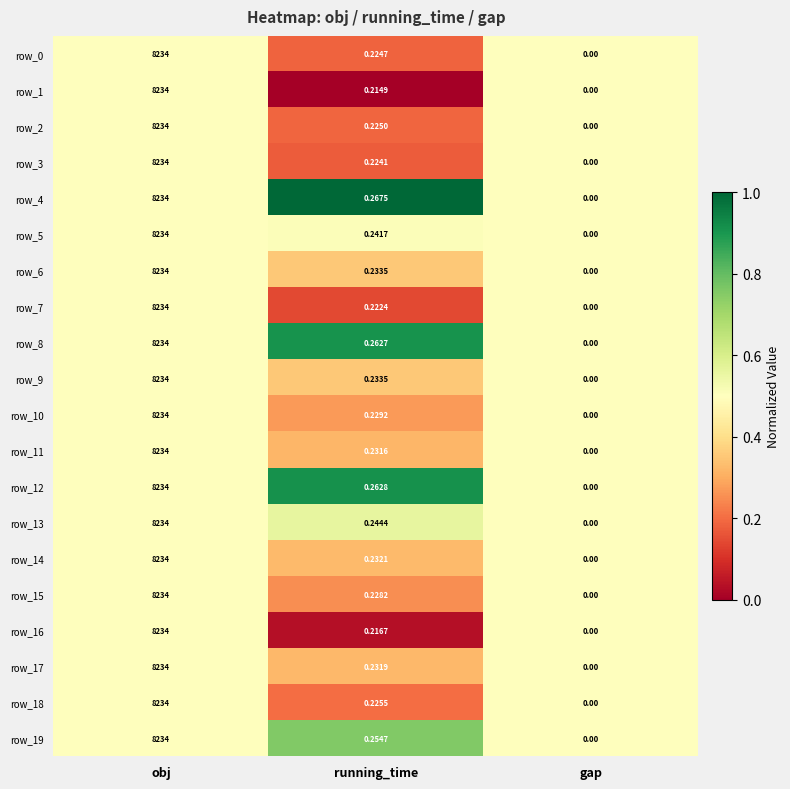

At which label is row_8 closest to 4117?

running_time